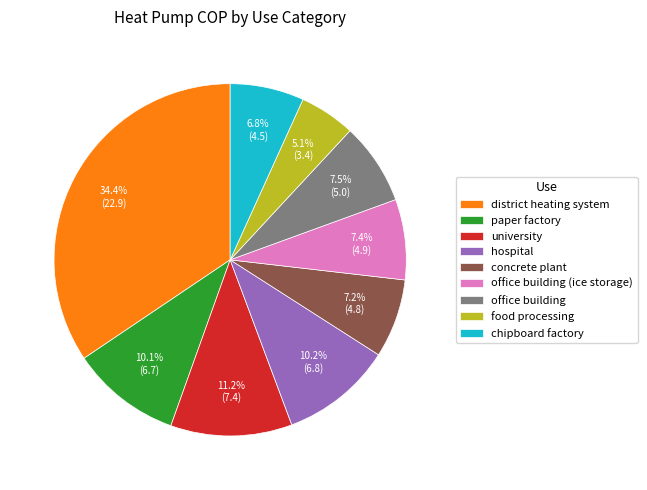

True or false: food processing accounts for 1% of the total.

False